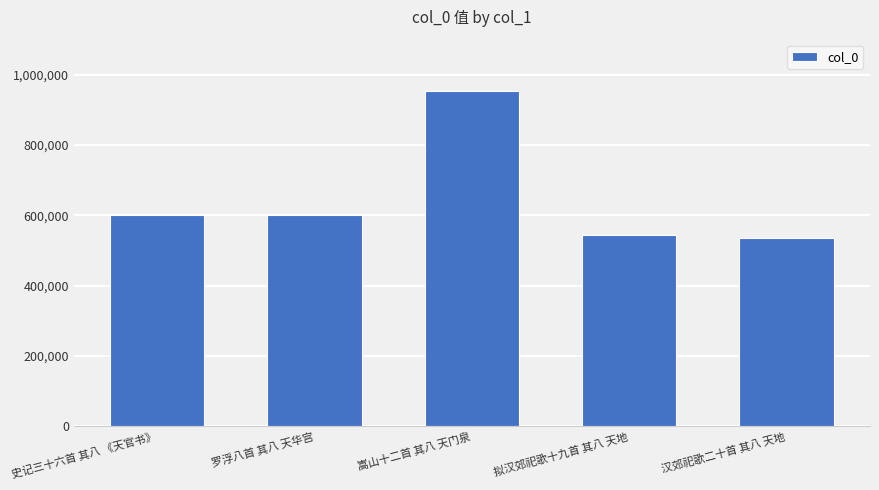

Are the bars horizontal?

No